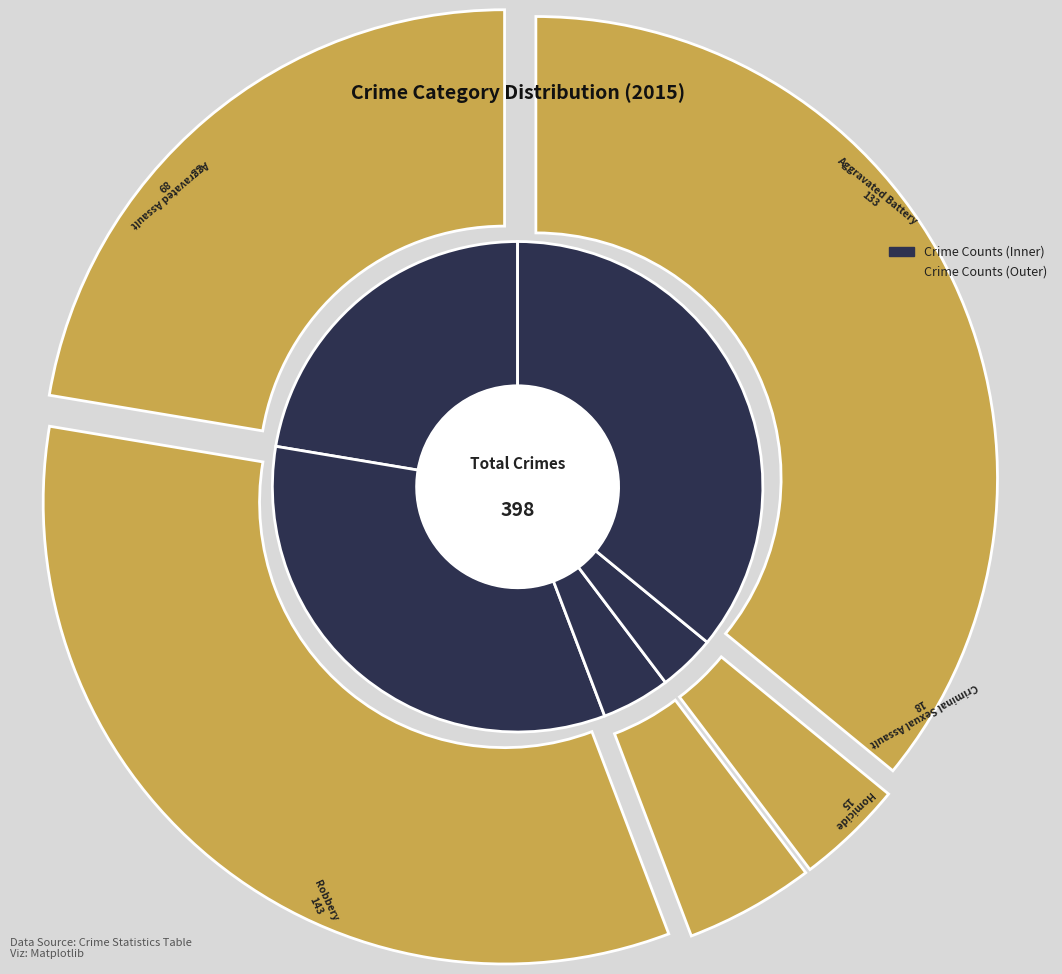

How many segments does this pie chart have?

5